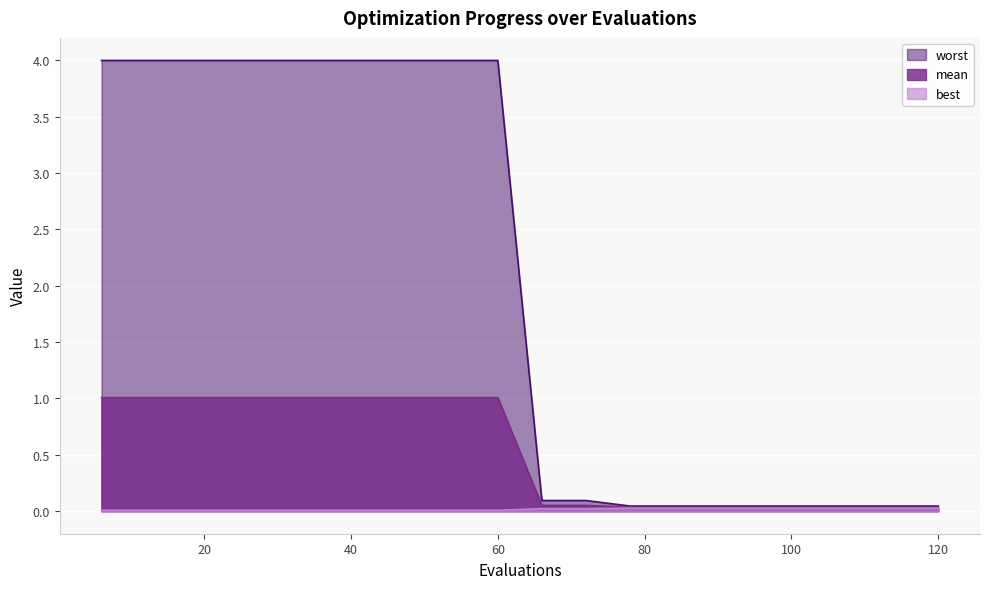

True or false: worst and mean cross at least once.

False